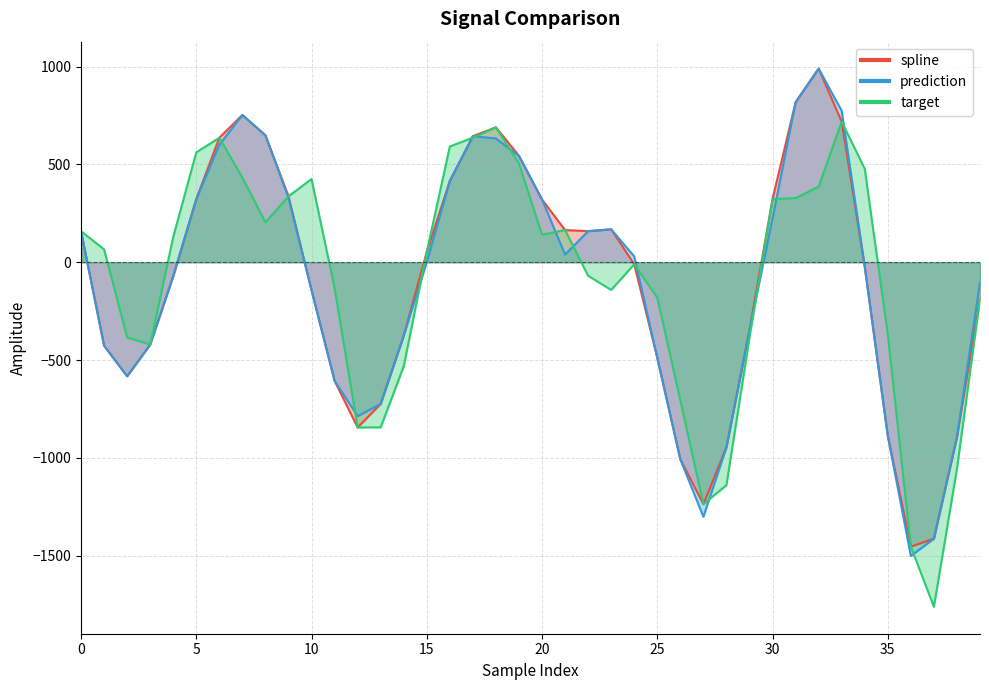

List the series in order of their overall mean, highest first.

target, spline, prediction